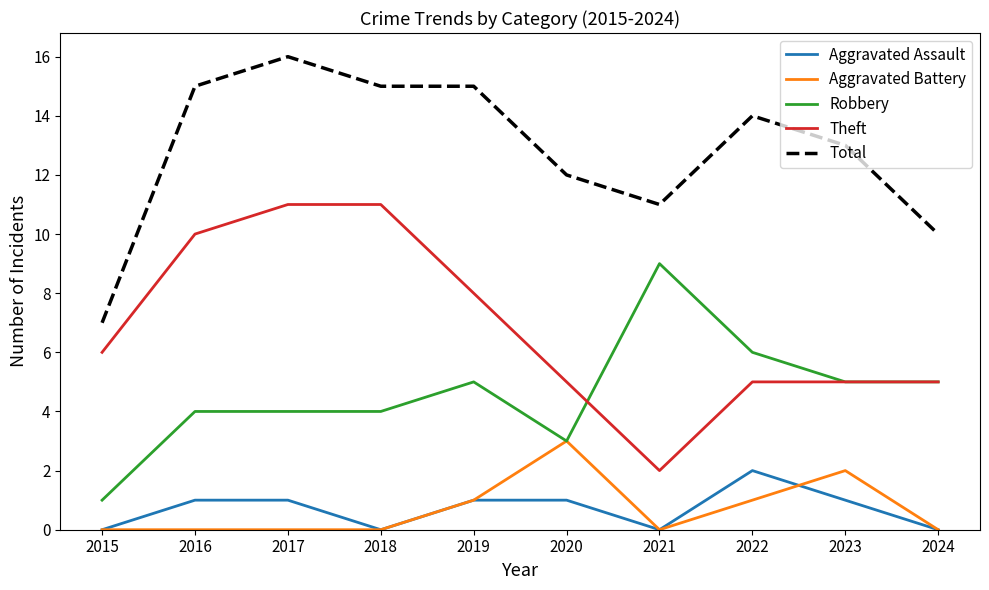

The Robbery series shows 5 at 2019. True or false?

True